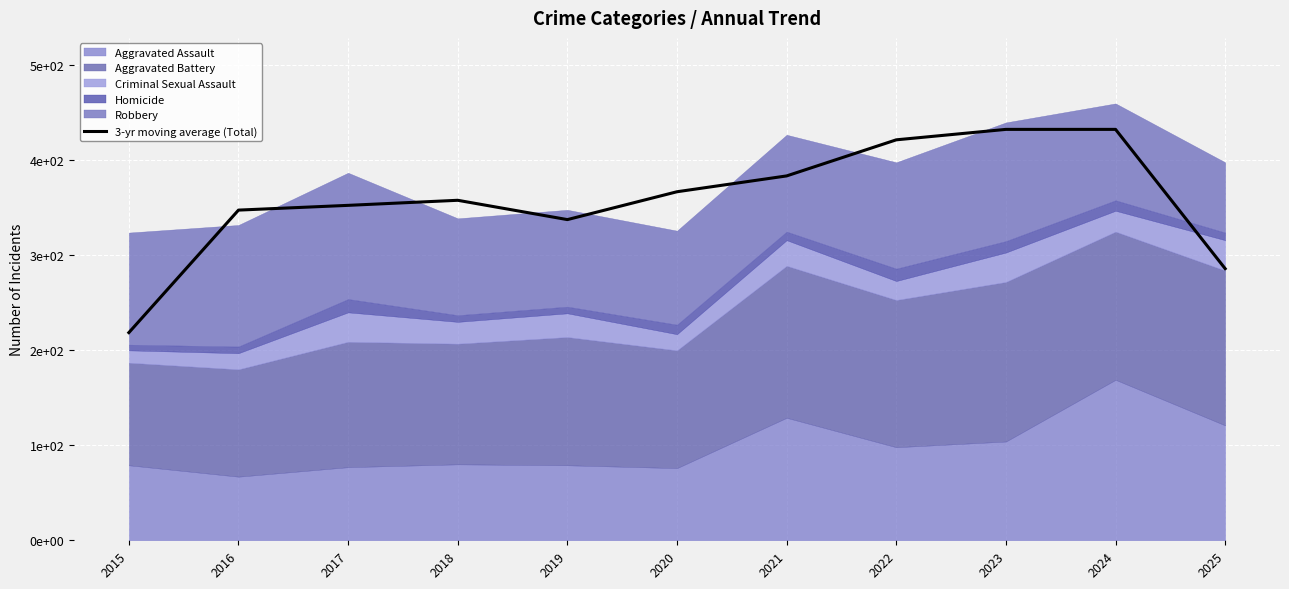

Approximately how many times larger is the value at 2024 compared to 2018?

1.2